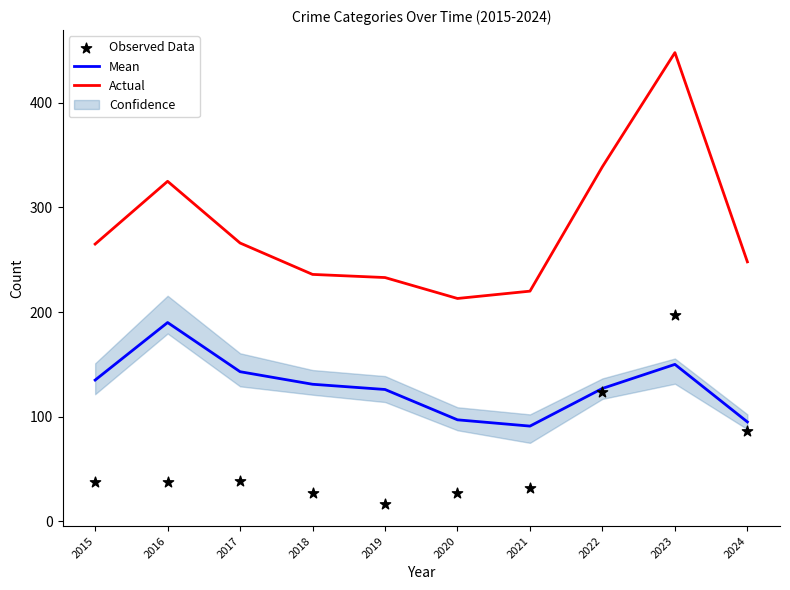

What is the total value across all series at 2022?

590